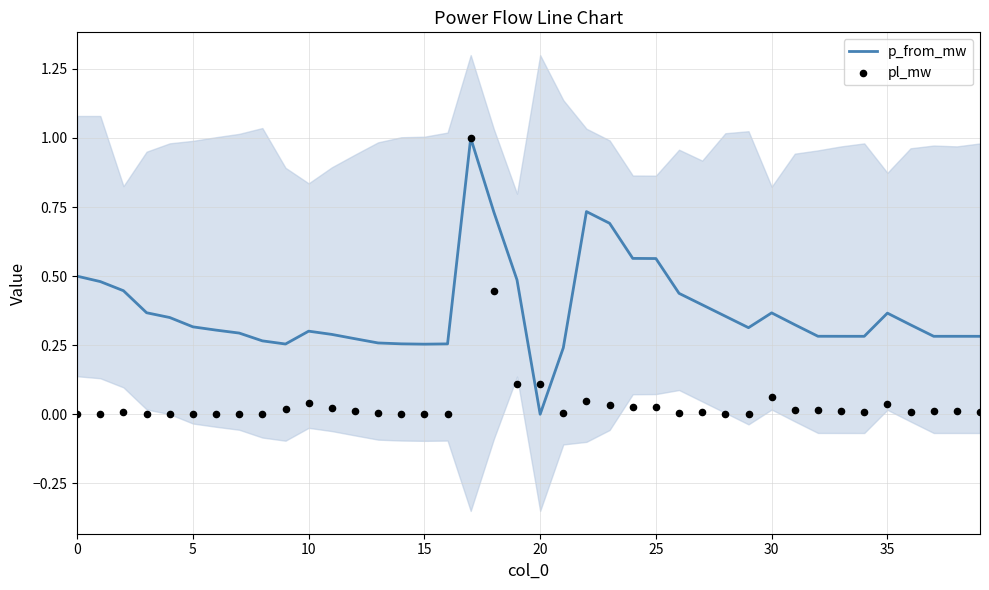

Is the value of pl_mw at 12 greater than the value of p_from_mw at 15?

No